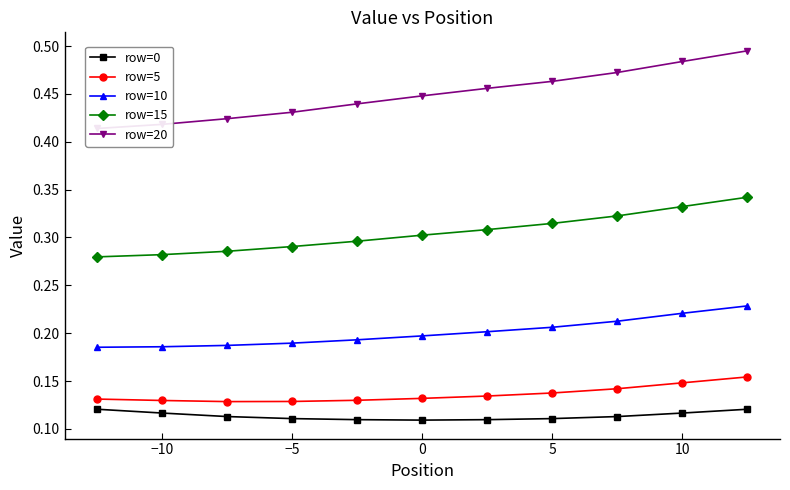

Which series has the widest spread of values?

row=20